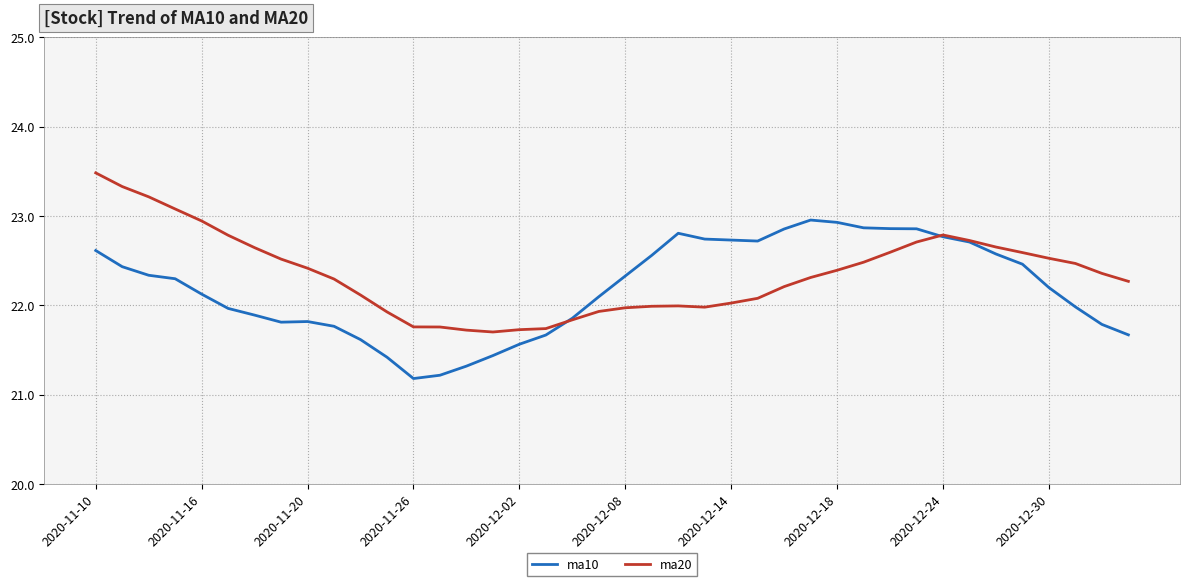

What is the highest value of the ma10 series?

23.0